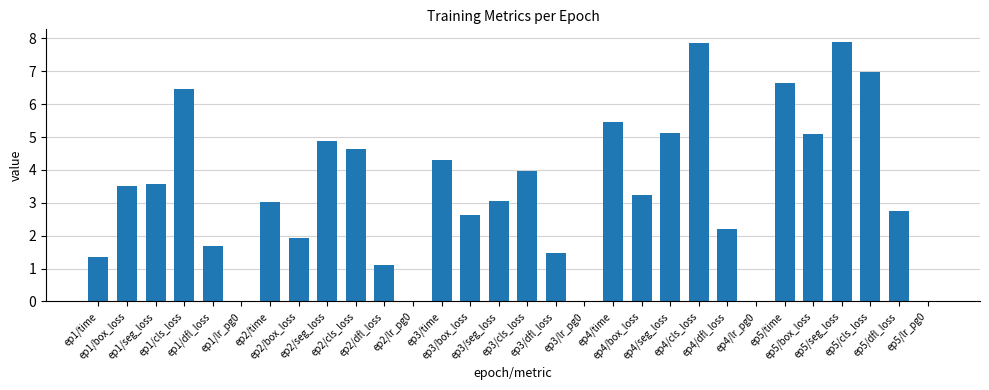

Which has a higher value, ep1/dfl_loss or ep4/dfl_loss?

ep4/dfl_loss